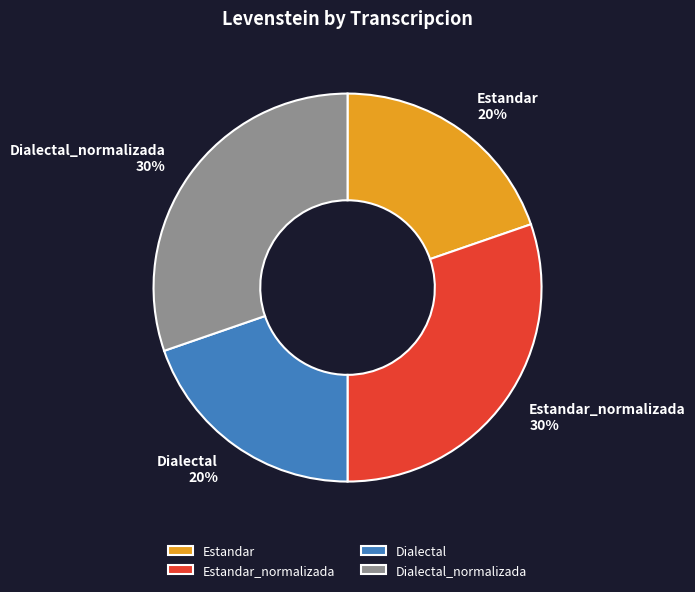

Is the sum of Dialectal_normalizada and Estandar_normalizada greater than half?

Yes